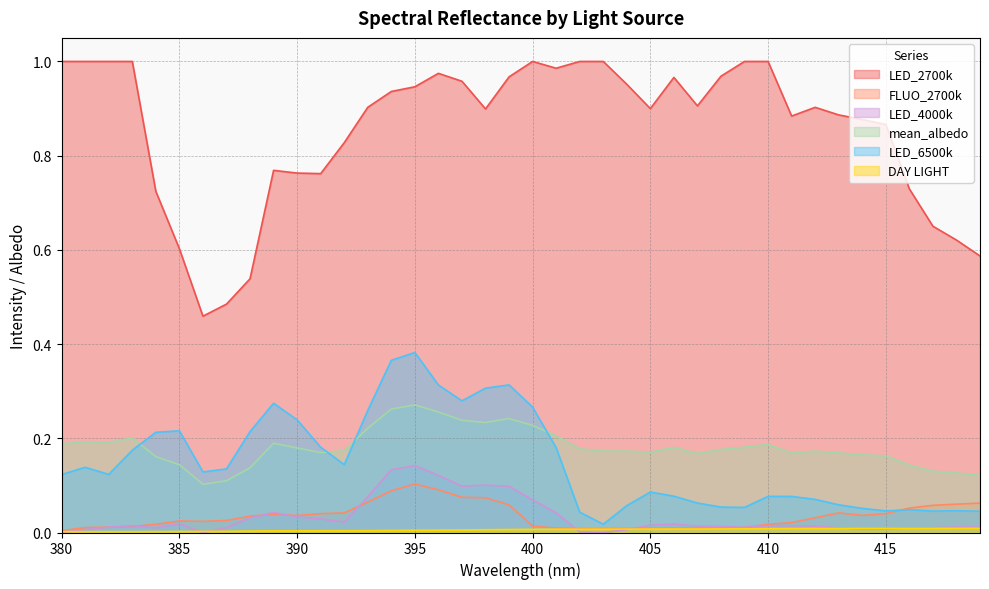

What is the maximum value for LED_4000k?

0.1